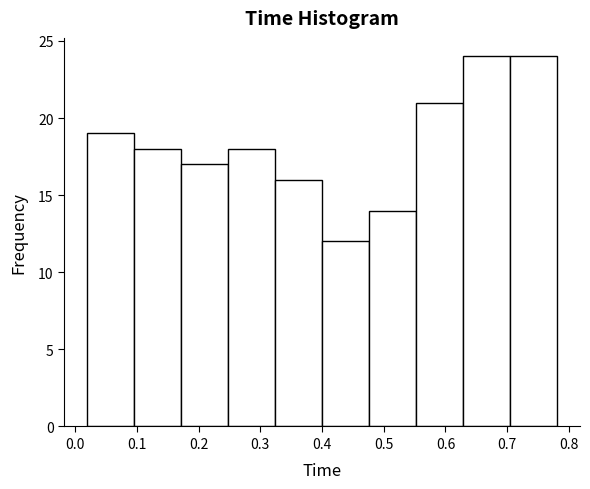

Reading left to right, transcribe this chart: for each bar, give the range it covers on the x-axis and its height. Neither the bar edges nor the heights are printed on the chart, so give them approximately, as read against the axes.

0.020 to 0.096: 19
0.096 to 0.172: 18
0.172 to 0.248: 17
0.248 to 0.324: 18
0.324 to 0.400: 16
0.400 to 0.476: 12
0.476 to 0.552: 14
0.552 to 0.628: 21
0.628 to 0.704: 24
0.704 to 0.780: 24